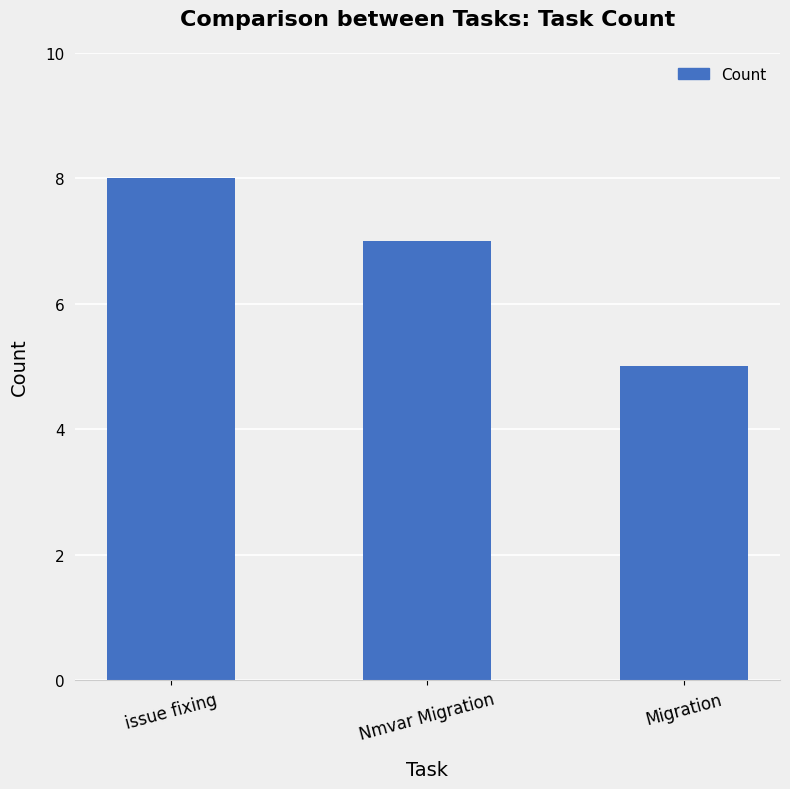

Does the chart contain stacked bars?

No